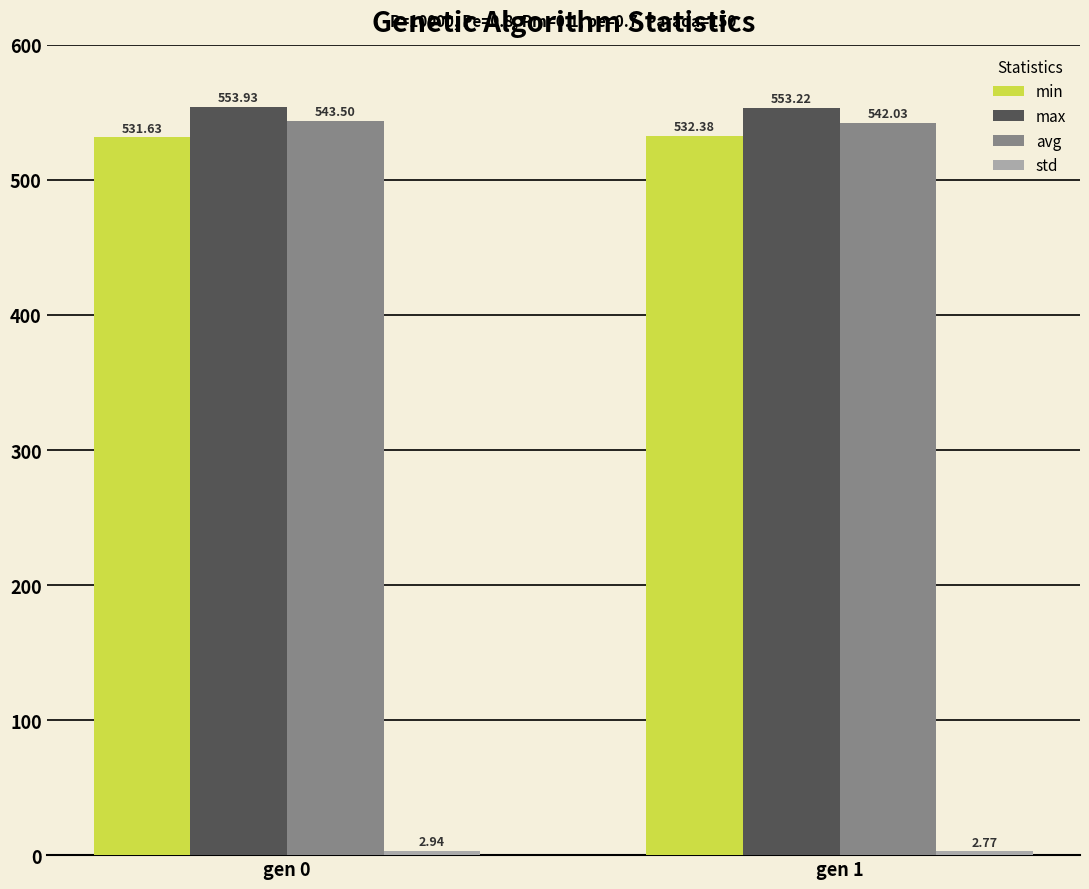

Which series has the widest spread of values?

avg